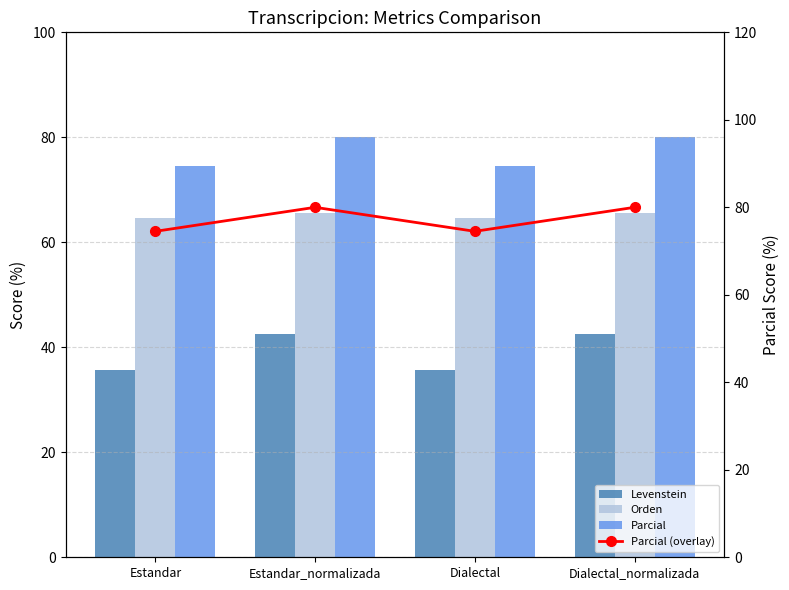

What is the sum of all Parcial (overlay) values?

309.0